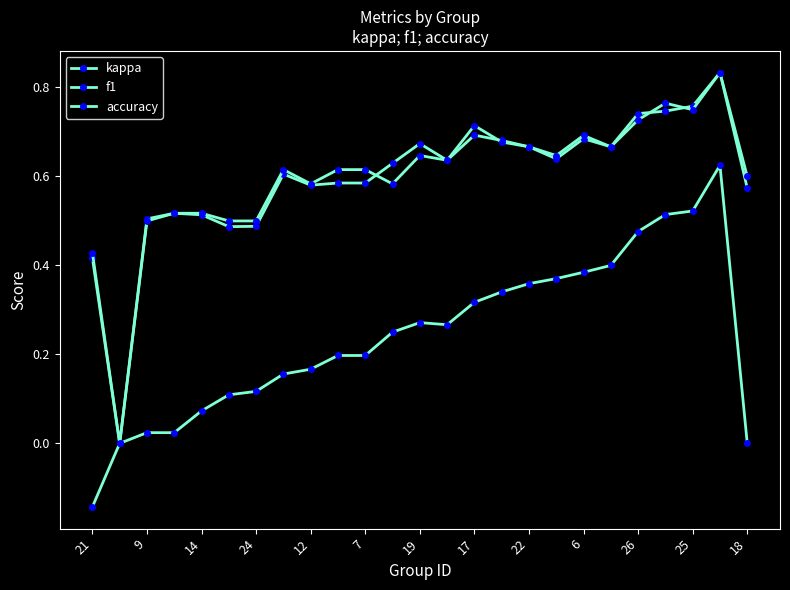

How many series are shown in this chart?

3